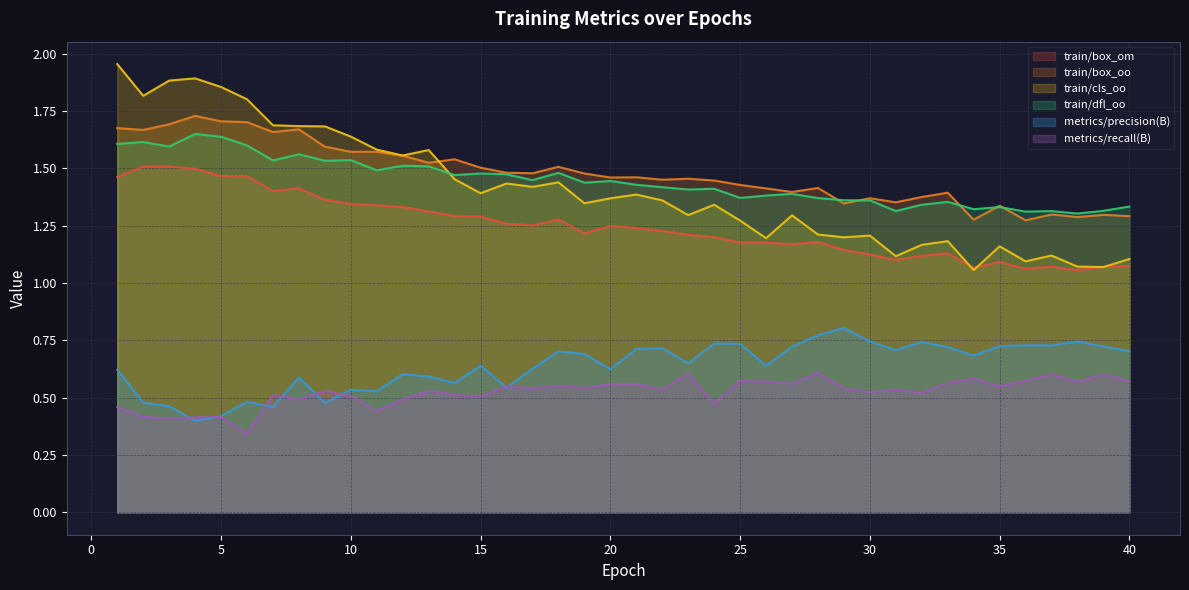

Reading right to left, what are all the values shown in this chart?

train/box_om: 1.1	1.1	1.1	1.1	1.1	1.1	1.1	1.1	1.1	1.1	1.1	1.1	1.2	1.2	1.2	1.2	1.2	1.2	1.2	1.2	1.2	1.2	1.3	1.3	1.3	1.3	1.3	1.3	1.3	1.3	1.3	1.4	1.4	1.4	1.5	1.5	1.5	1.5	1.5	1.5
train/box_oo: 1.3	1.3	1.3	1.3	1.3	1.3	1.3	1.4	1.4	1.4	1.4	1.3	1.4	1.4	1.4	1.4	1.4	1.5	1.5	1.5	1.5	1.5	1.5	1.5	1.5	1.5	1.5	1.5	1.6	1.6	1.6	1.6	1.7	1.7	1.7	1.7	1.7	1.7	1.7	1.7
train/cls_oo: 1.1	1.1	1.1	1.1	1.1	1.2	1.1	1.2	1.2	1.1	1.2	1.2	1.2	1.3	1.2	1.3	1.3	1.3	1.4	1.4	1.4	1.3	1.4	1.4	1.4	1.4	1.5	1.6	1.6	1.6	1.6	1.7	1.7	1.7	1.8	1.9	1.9	1.9	1.8	2.0
train/dfl_oo: 1.3	1.3	1.3	1.3	1.3	1.3	1.3	1.4	1.3	1.3	1.4	1.4	1.4	1.4	1.4	1.4	1.4	1.4	1.4	1.4	1.4	1.4	1.5	1.4	1.5	1.5	1.5	1.5	1.5	1.5	1.5	1.5	1.6	1.5	1.6	1.6	1.6	1.6	1.6	1.6
metrics/precision(B): 0.7	0.7	0.7	0.7	0.7	0.7	0.7	0.7	0.7	0.7	0.7	0.8	0.8	0.7	0.6	0.7	0.7	0.7	0.7	0.7	0.6	0.7	0.7	0.6	0.5	0.6	0.6	0.6	0.6	0.5	0.5	0.5	0.6	0.5	0.5	0.4	0.4	0.5	0.5	0.6
metrics/recall(B): 0.6	0.6	0.6	0.6	0.6	0.5	0.6	0.6	0.5	0.5	0.5	0.5	0.6	0.6	0.6	0.6	0.5	0.6	0.5	0.6	0.6	0.5	0.6	0.5	0.5	0.5	0.5	0.5	0.5	0.4	0.5	0.5	0.5	0.5	0.3	0.4	0.4	0.4	0.4	0.5